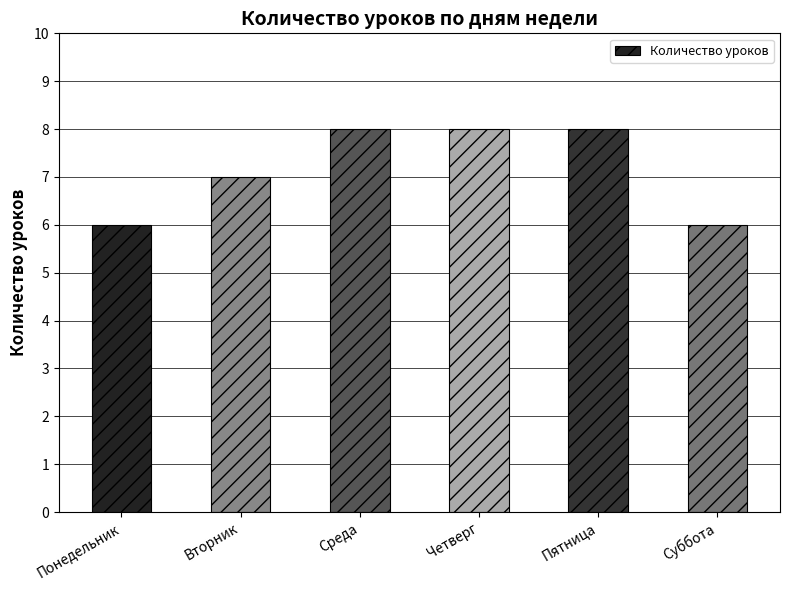

Approximately how many times larger is the value at Вторник compared to Среда?

0.9